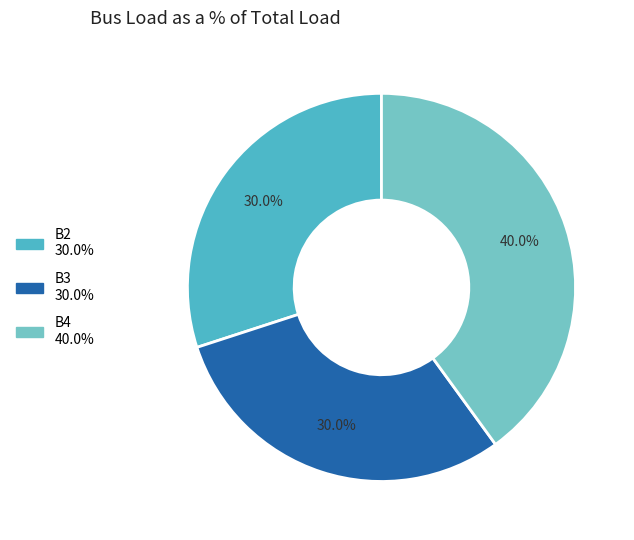

To the nearest percent, what is the combined percentage of B3 and B2?

60%